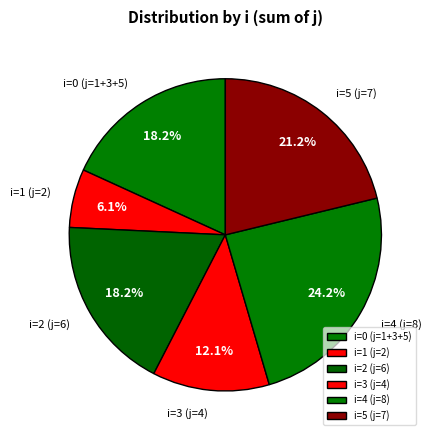

What portion of the pie excludes i=3 (j=4)?

87.9%